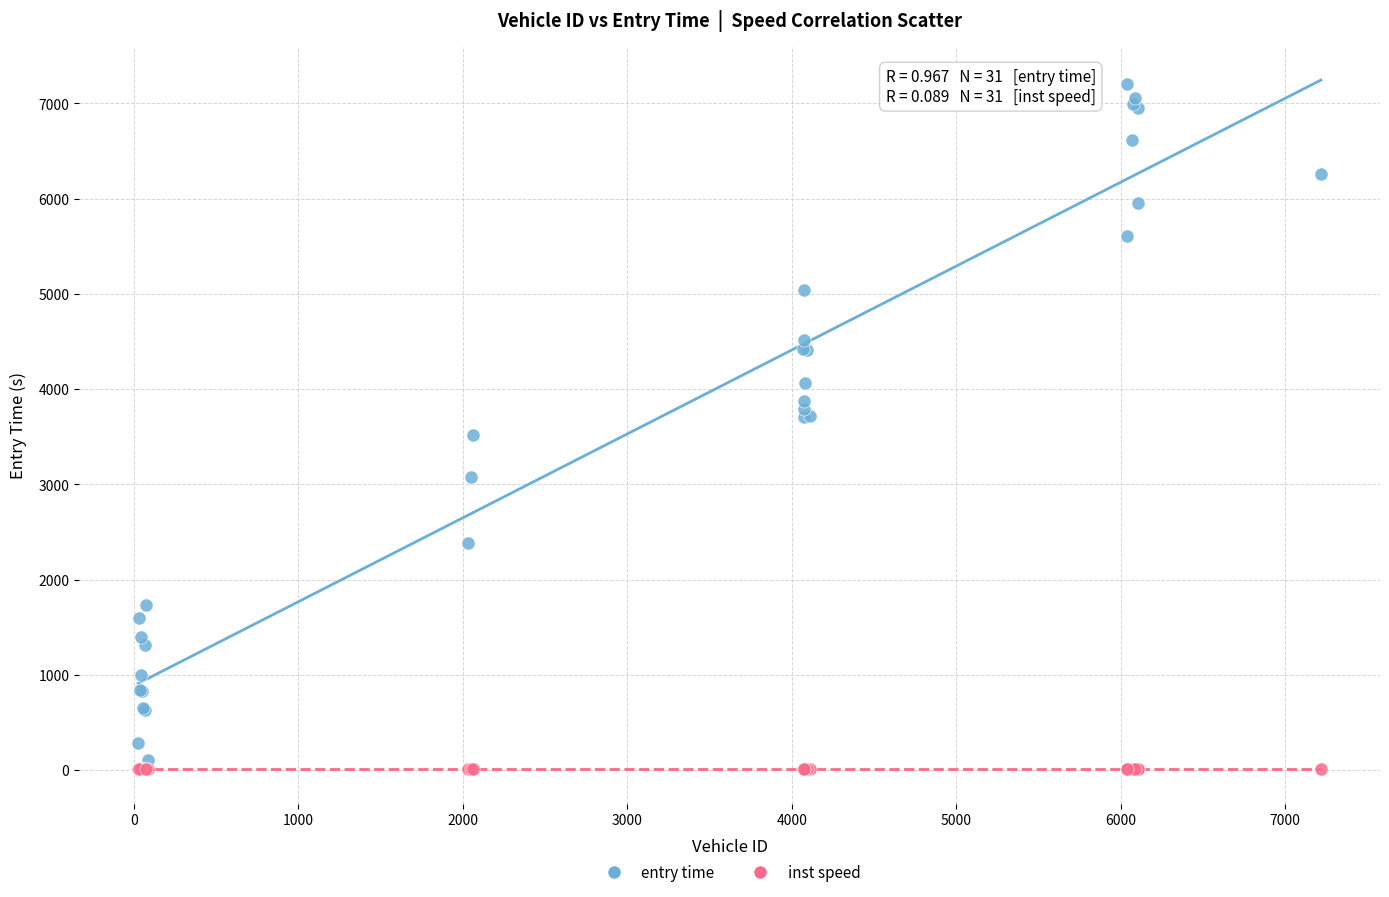

Which series contains the highest Y value?

entry time